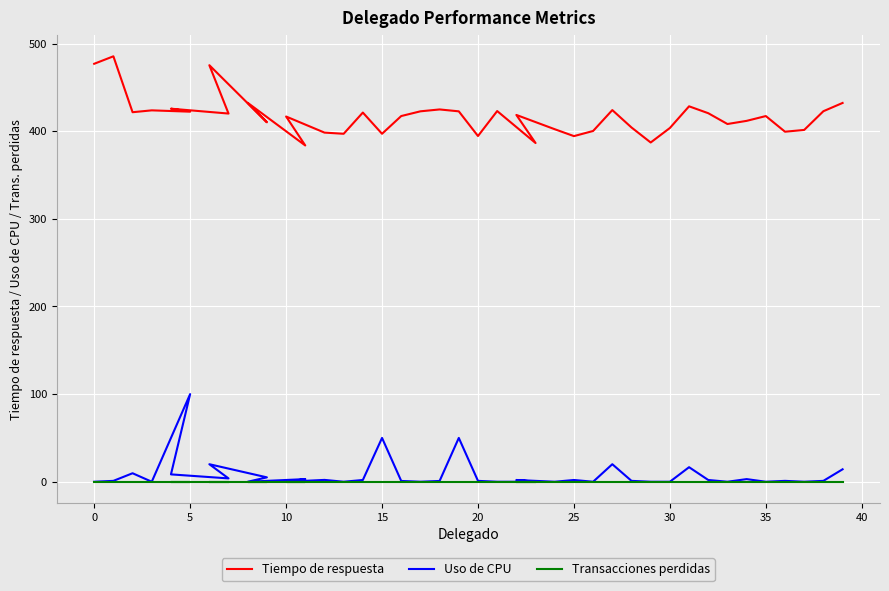

How many values in the Tiempo de respuesta series are below 418?

20